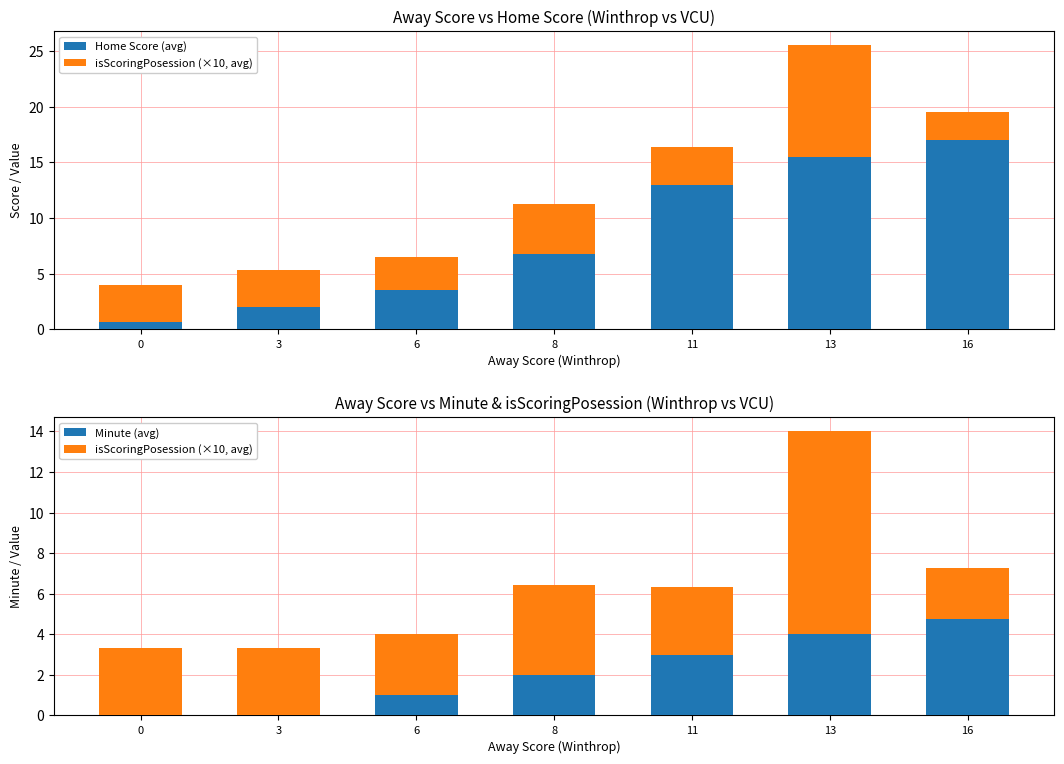

How many groups of bars are there?

7